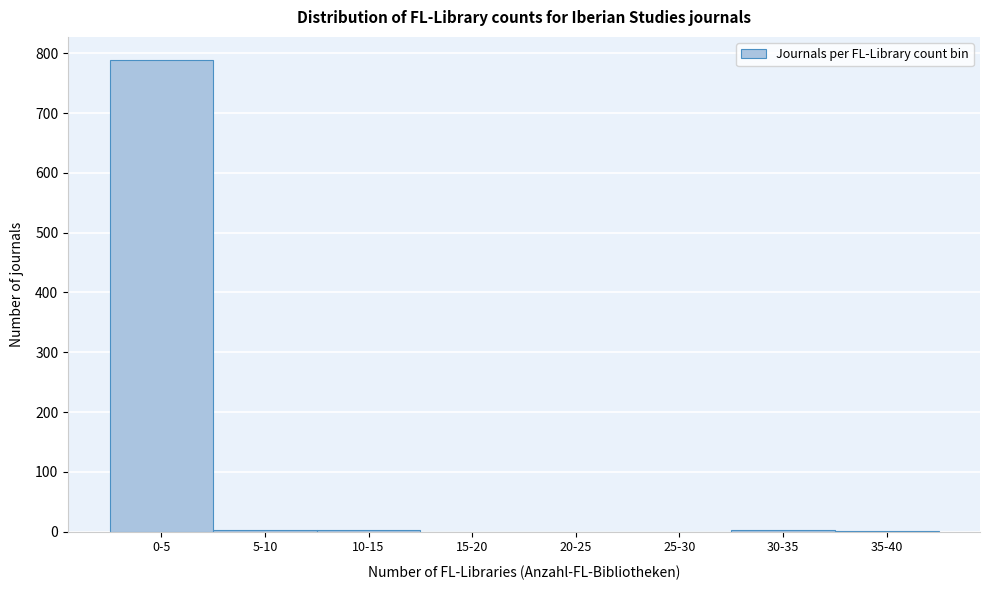

Between 20-25 and 0-5, which is larger?

0-5